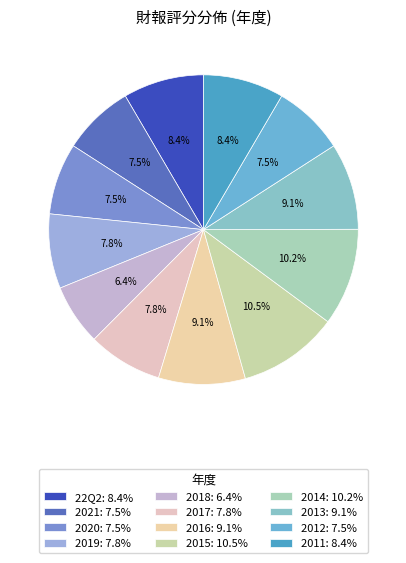

To the nearest percent, what portion does 2017 represent?

8%